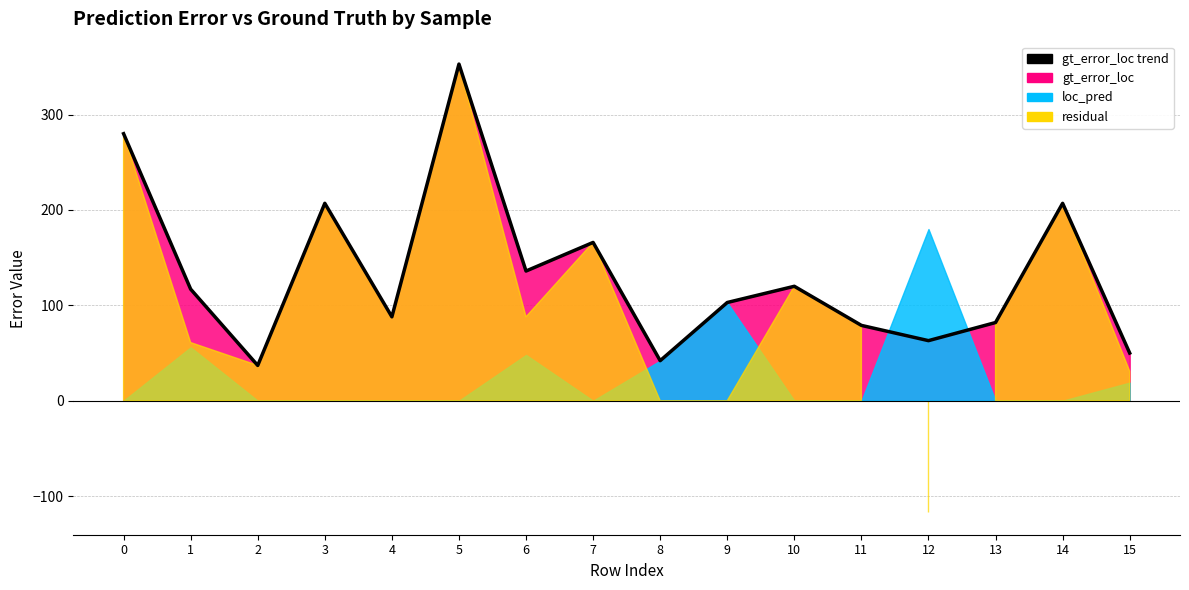

What is the greatest value displayed?

353